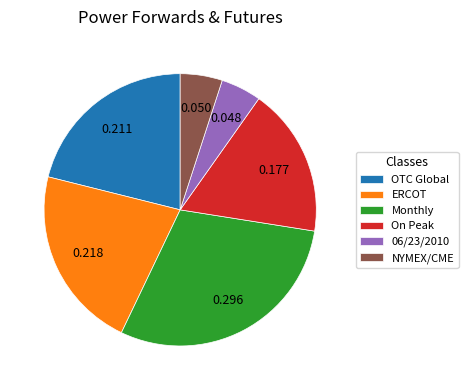

Is NYMEX/CME the majority of the pie?

No